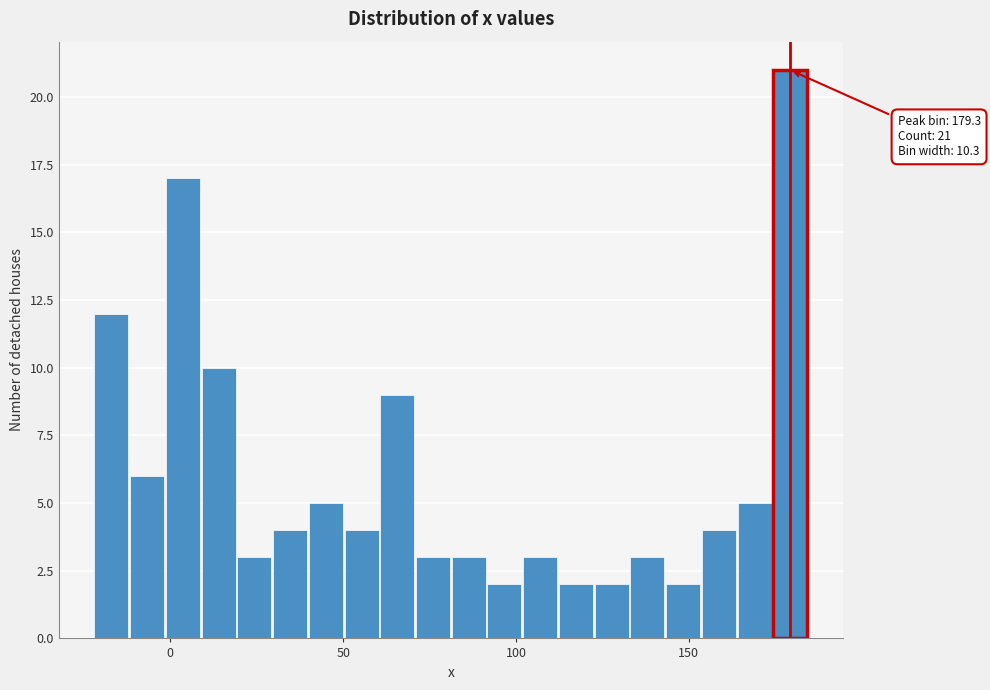

Read against the x-axis, roughly where is the centre of the tallest bar?

180